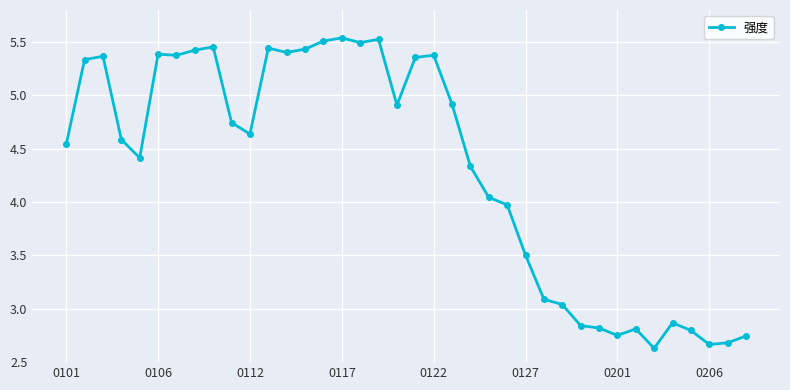

What is the difference between the maximum and minimum values?

2.9